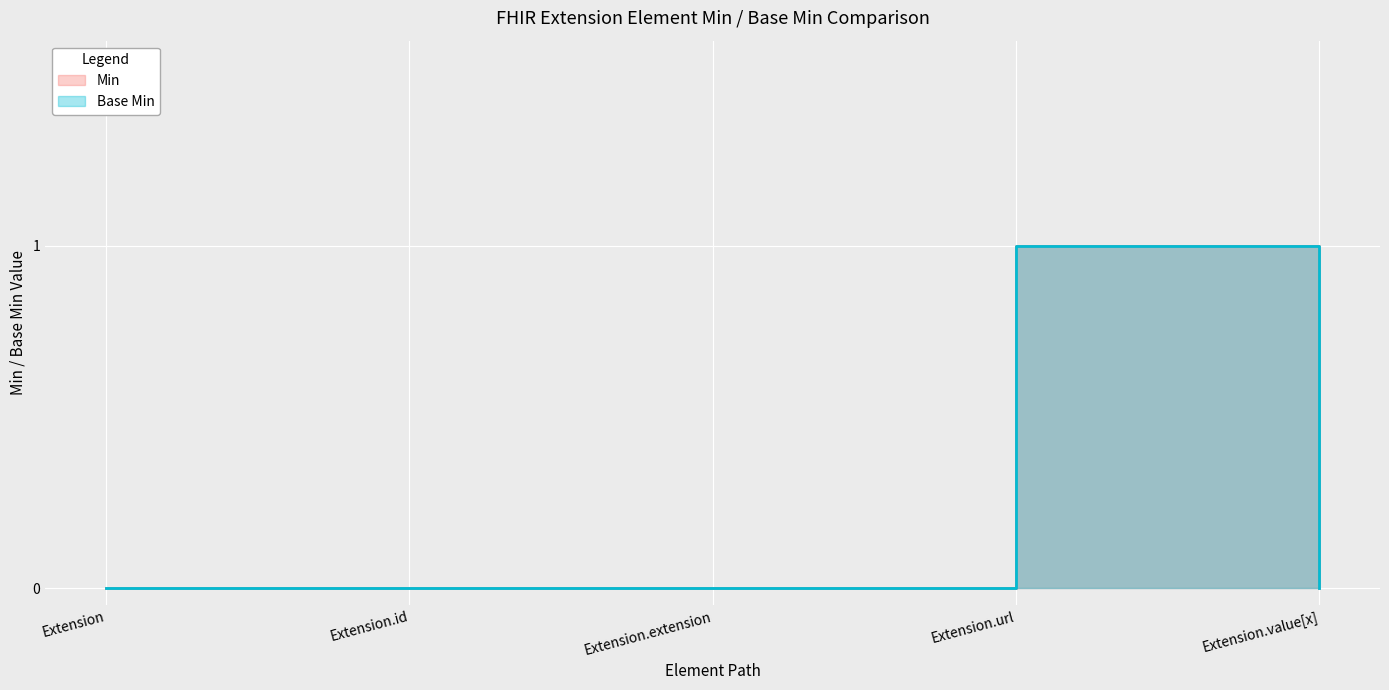

What is the average value of the Extension.url series?

1